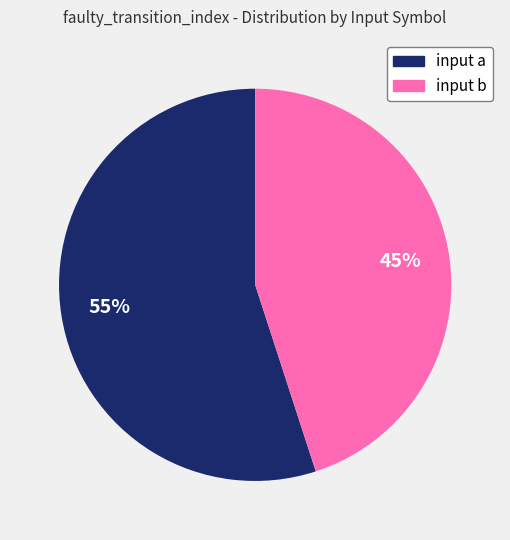

Which slice is the largest?

input a